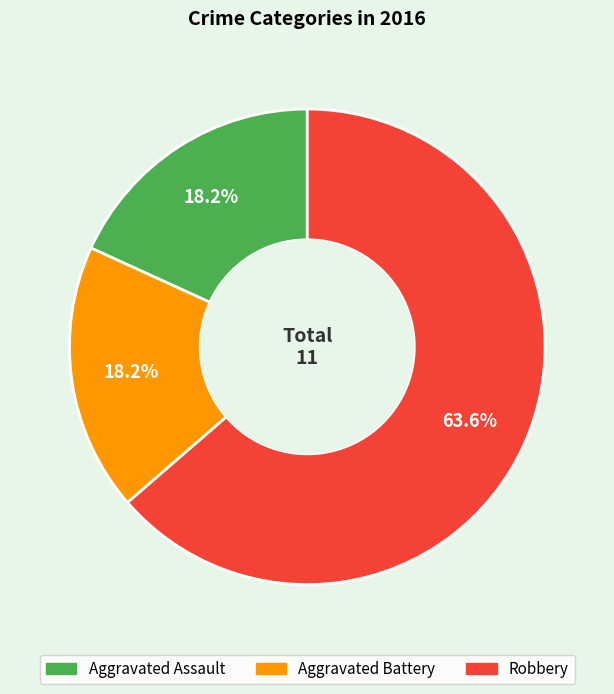

Does Robbery account for over 50% of the chart?

Yes